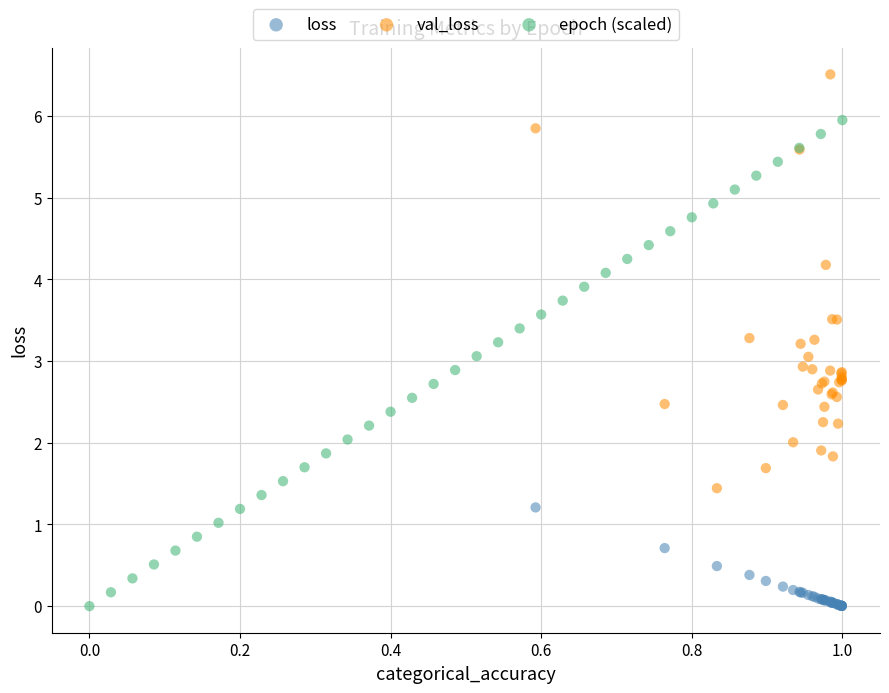

Which series contains the highest Y value?

val_loss